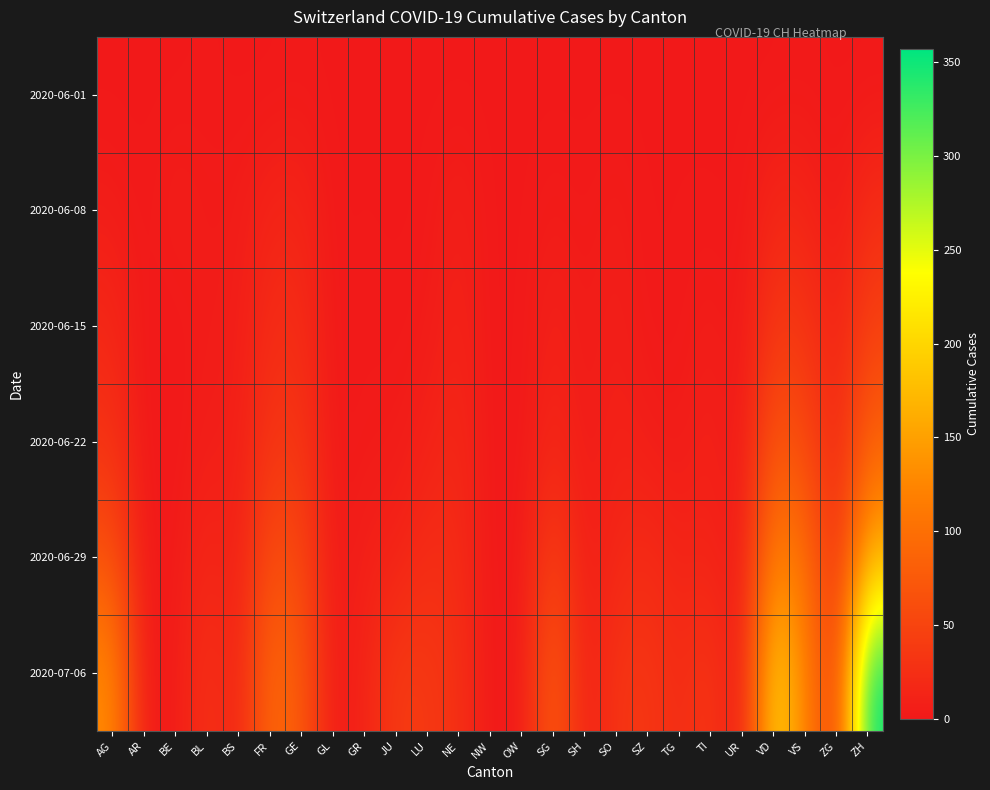

Which series has the widest spread of values?

2020-07-06